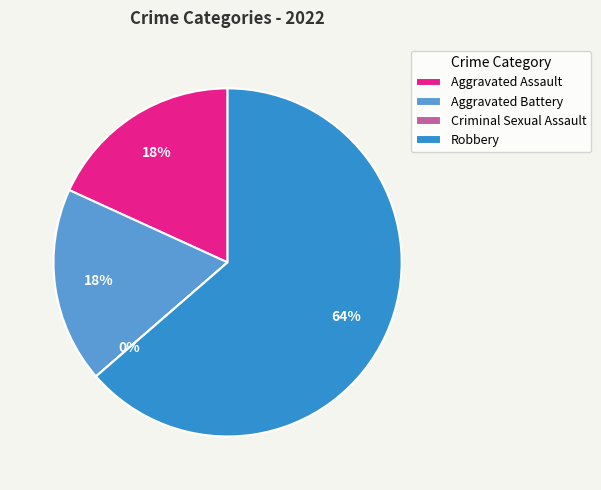

Count the number of slices in the pie.

4